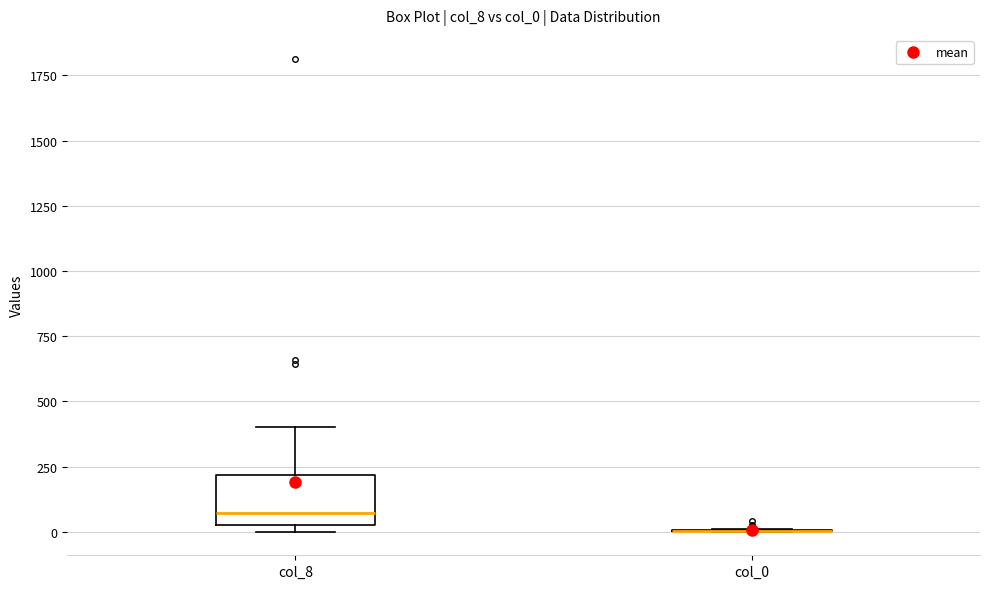

Comparing the boxes themselves (not the whiskers), which one is the tallest?

col_8